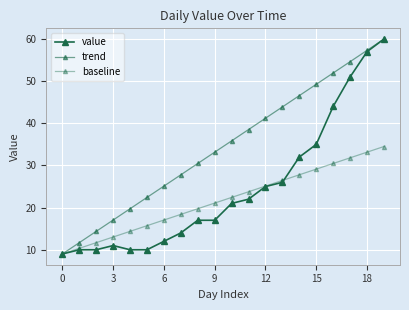

Which series has the widest spread of values?

value